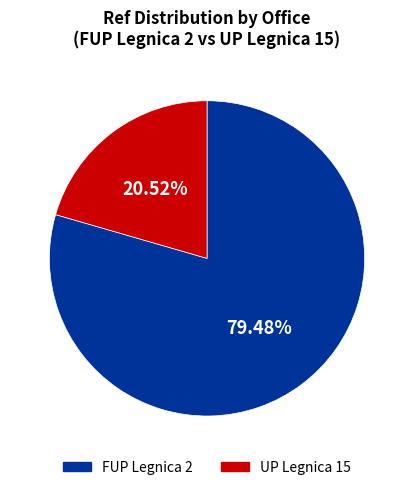

The FUP Legnica 2 slice represents 66% of the pie. True or false?

False